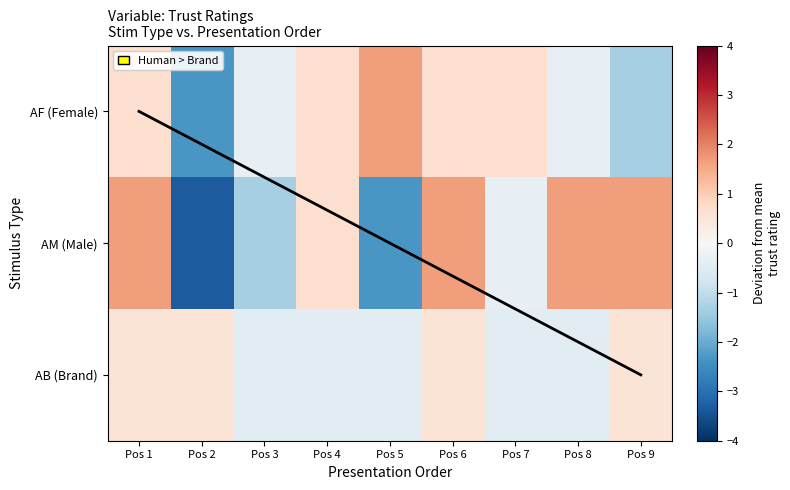

Is it true that AM (Male) equals 1.7 at Pos 8?

True